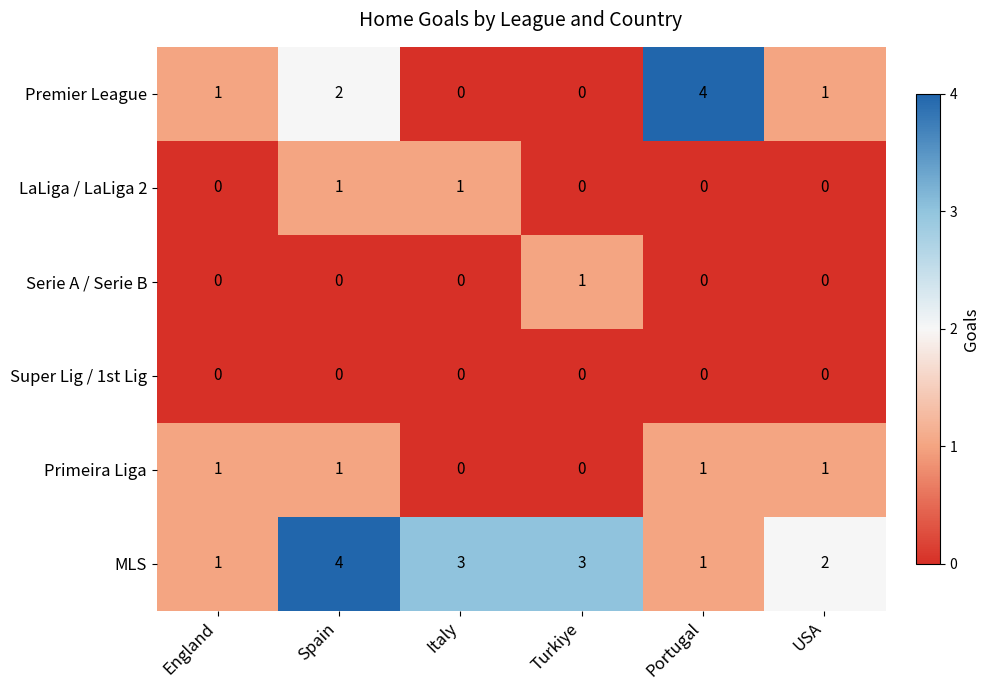

At which label does MLS first exceed 3?

Spain